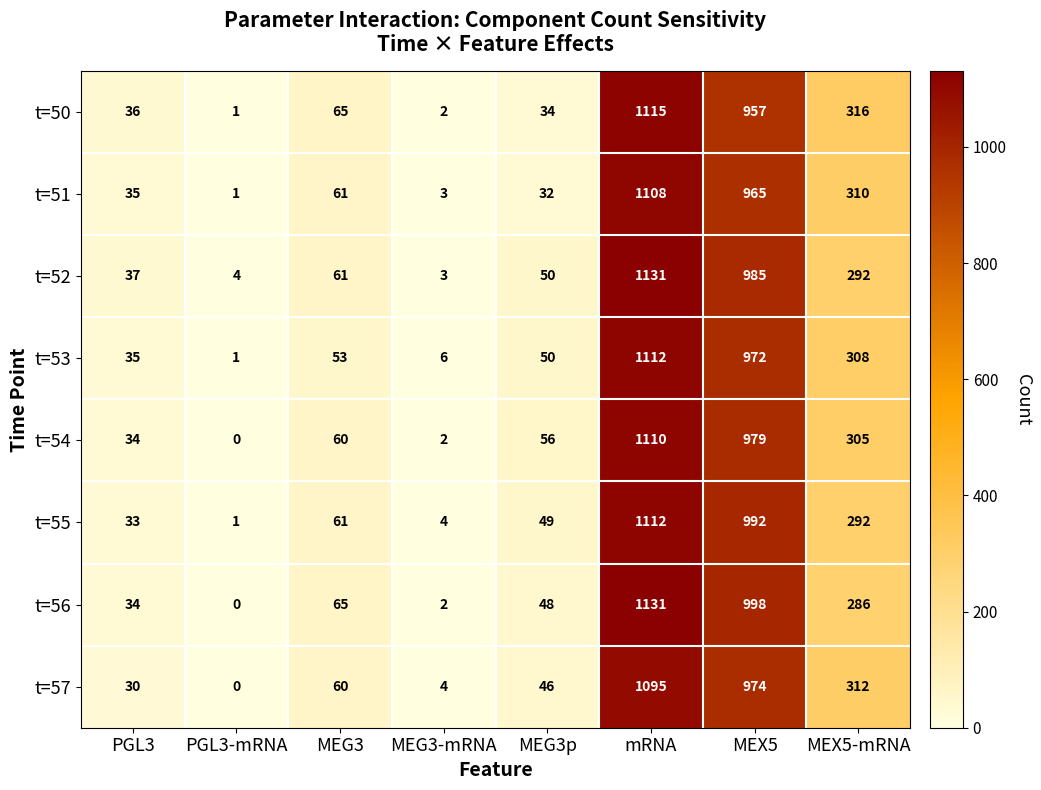

At which label does t=54 reach its peak?

mRNA